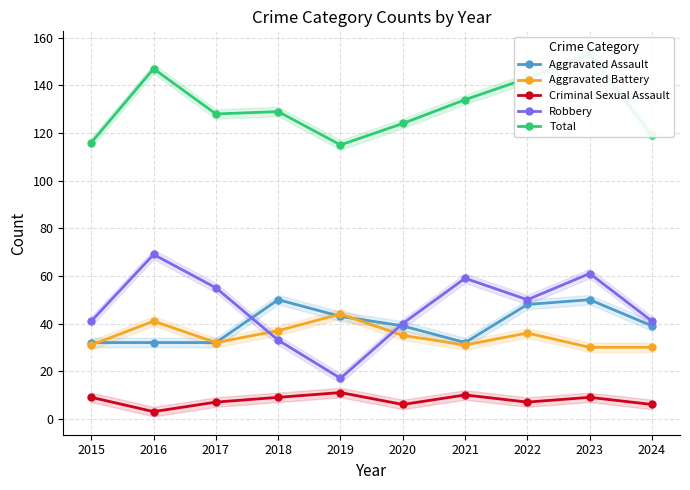

Which label corresponds to the largest value in the chart?

2023